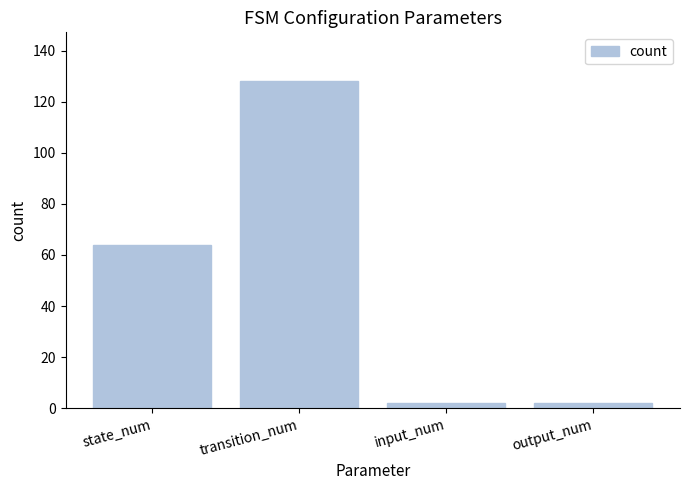

Count the number of data series in this chart.

1